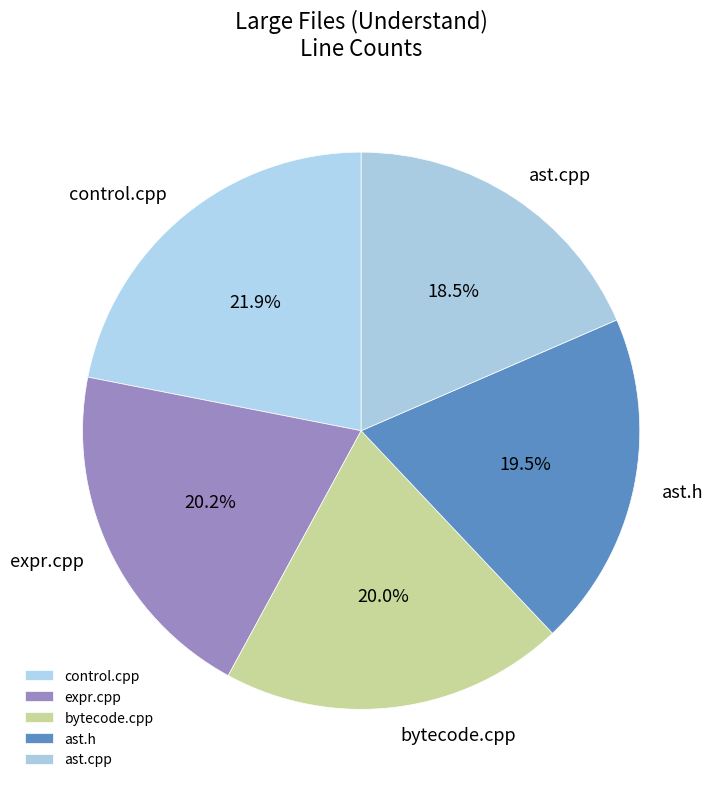

To the nearest percent, what is the average slice percentage?

20%